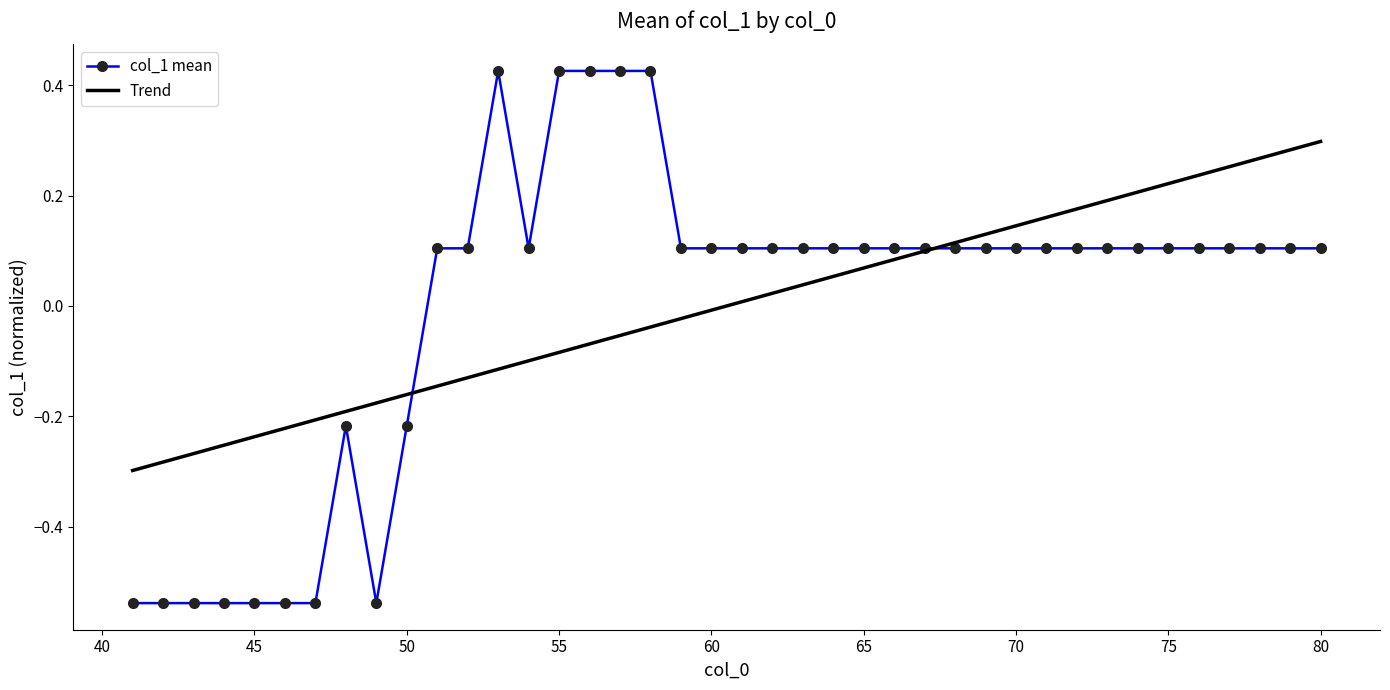

Which series has the largest range (max minus min)?

col_1 mean